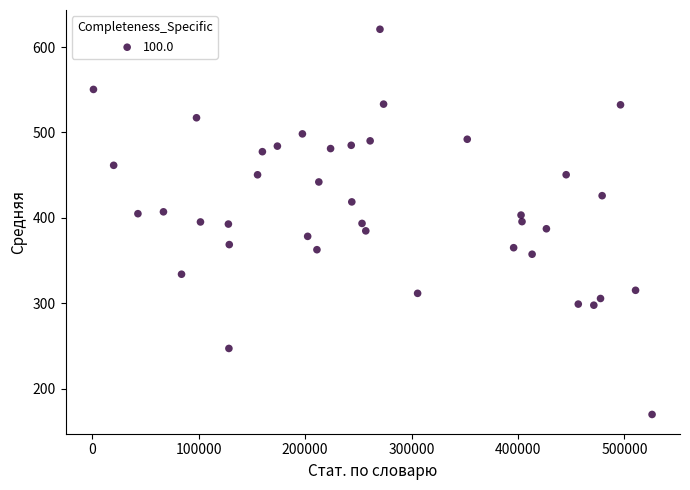

What is the range of X values (max minus min)?

524781.0